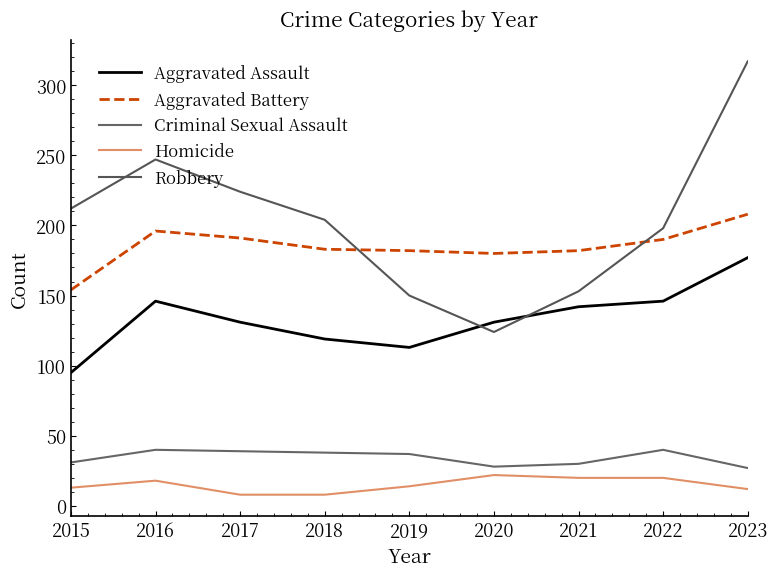

Is this an area chart (filled region under the line)?

No